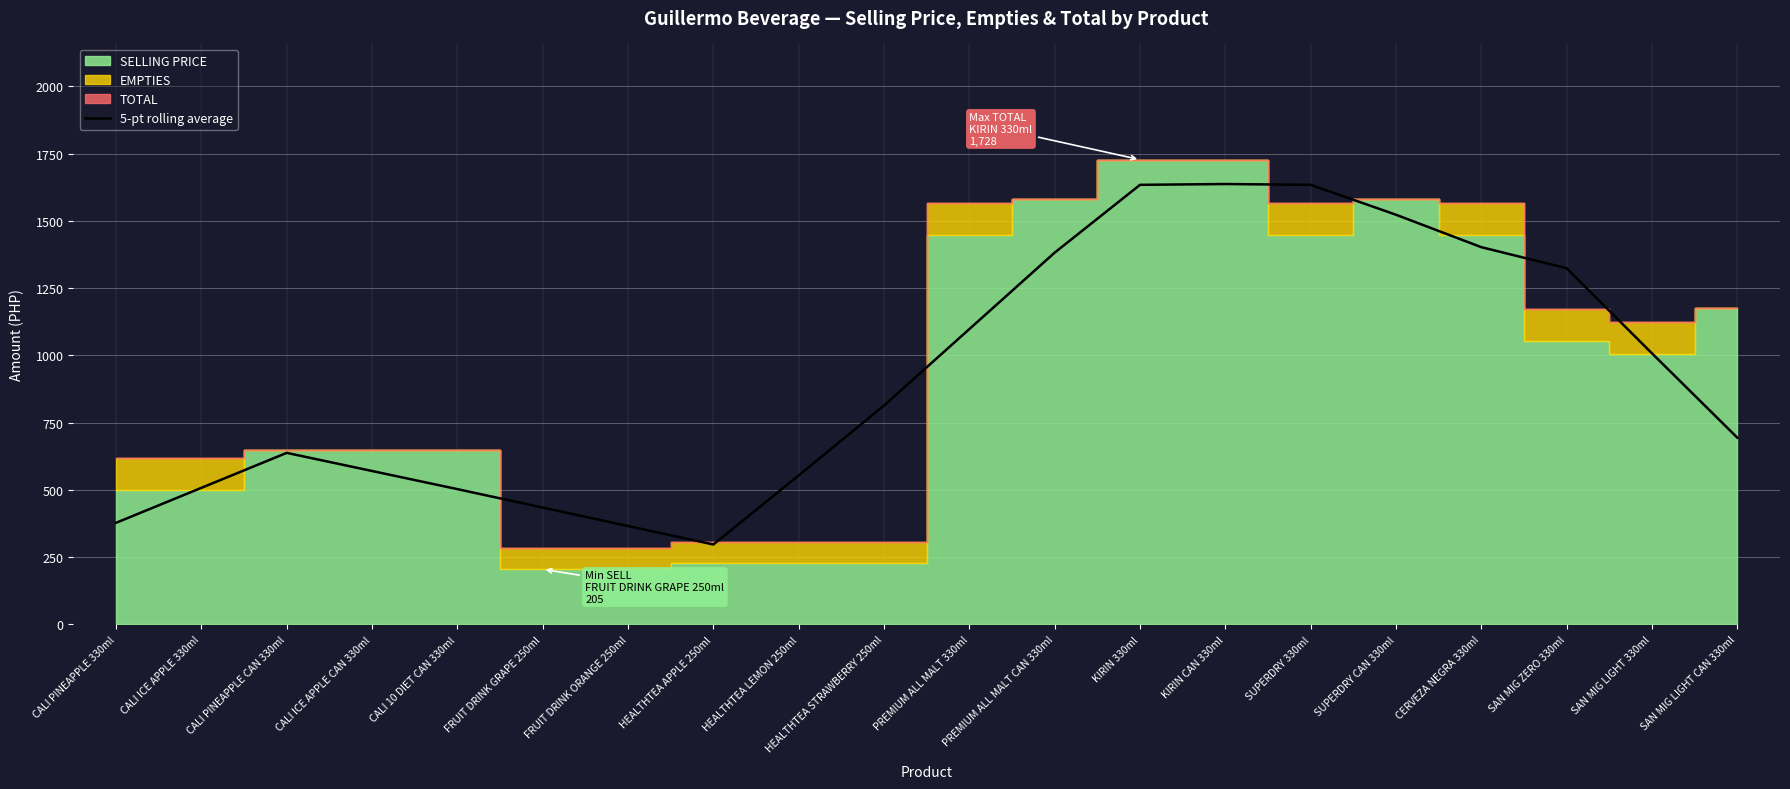

How many interior local peaks (higher than both neighbors) does the data have?

2